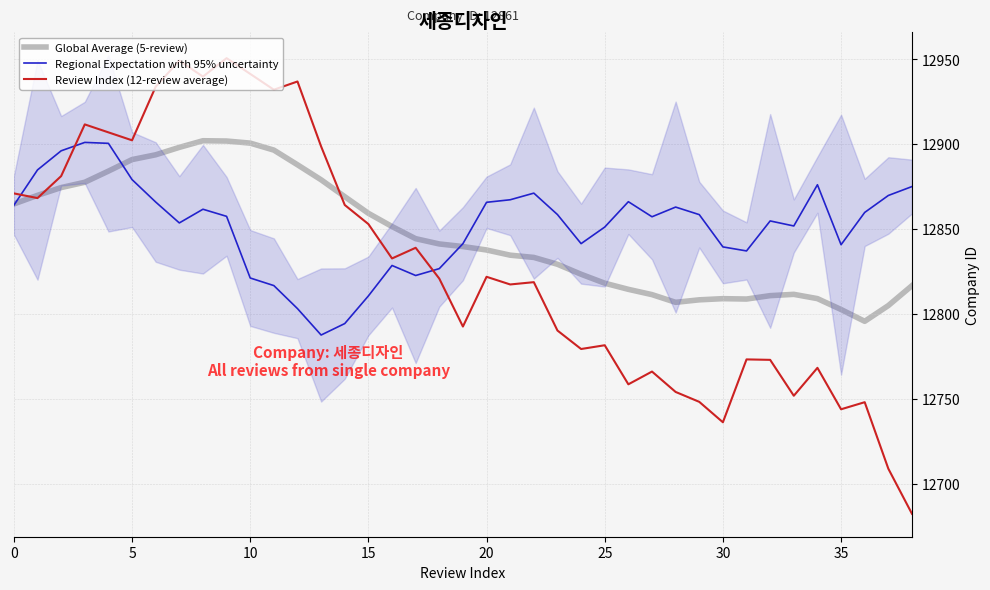

What is the label of the 10th point from the right?

29